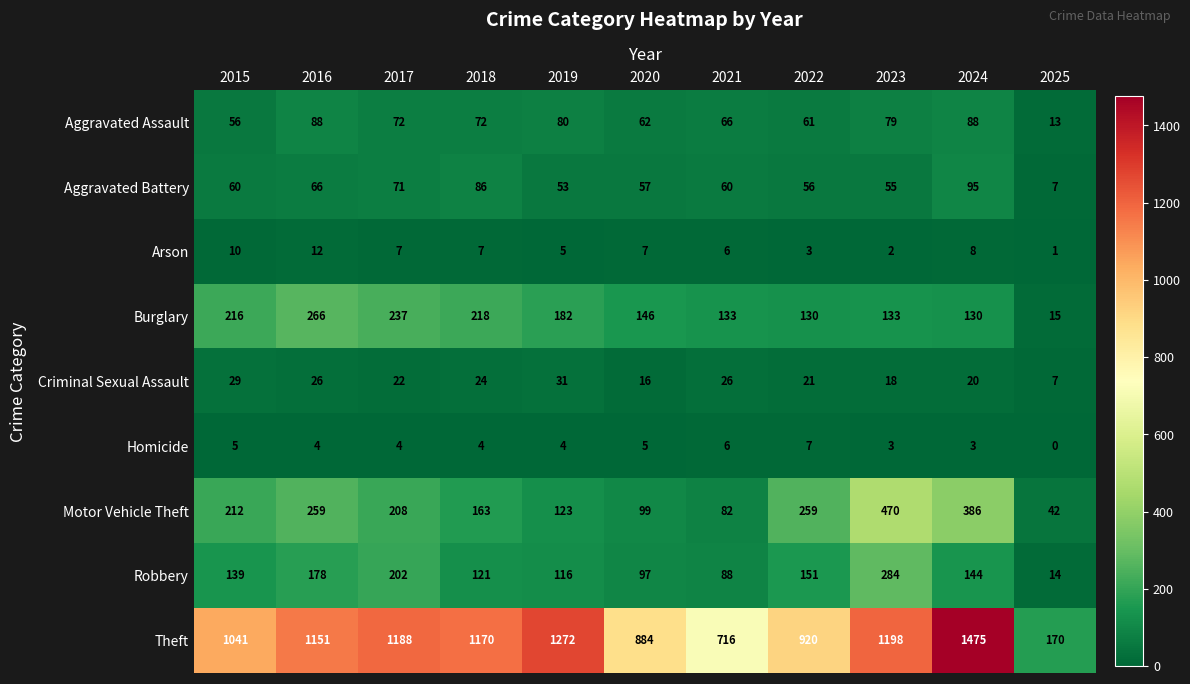

What is the spread (max minus min) of values at 2016?

1147